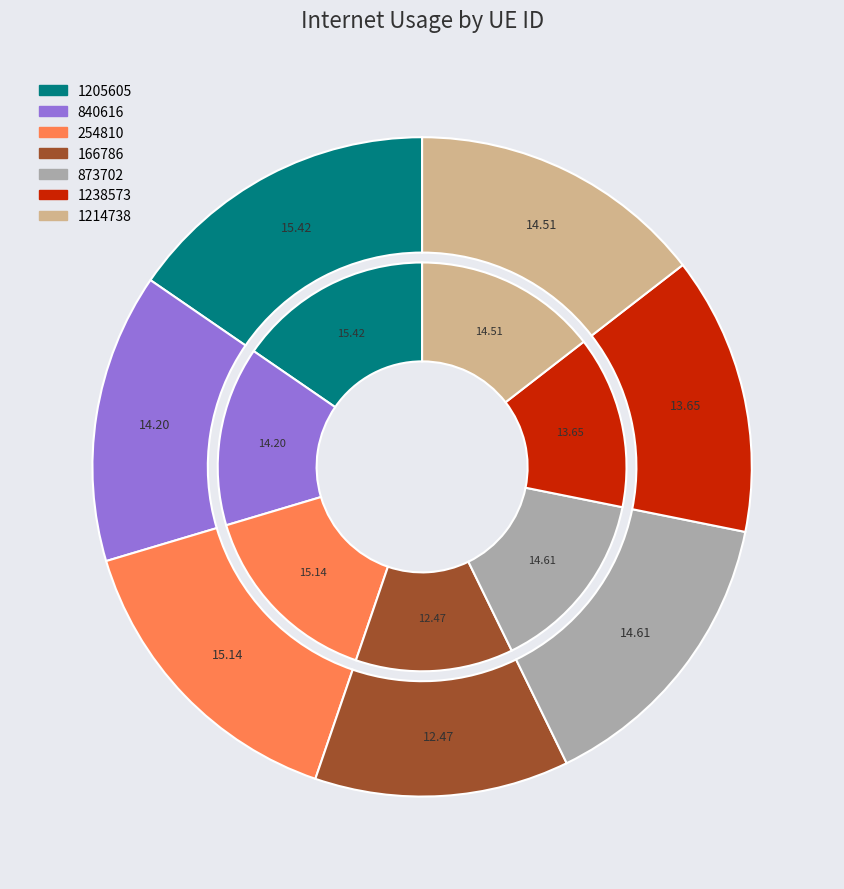

Combined, what portion of the pie is 840616 and 254810?

29.3%